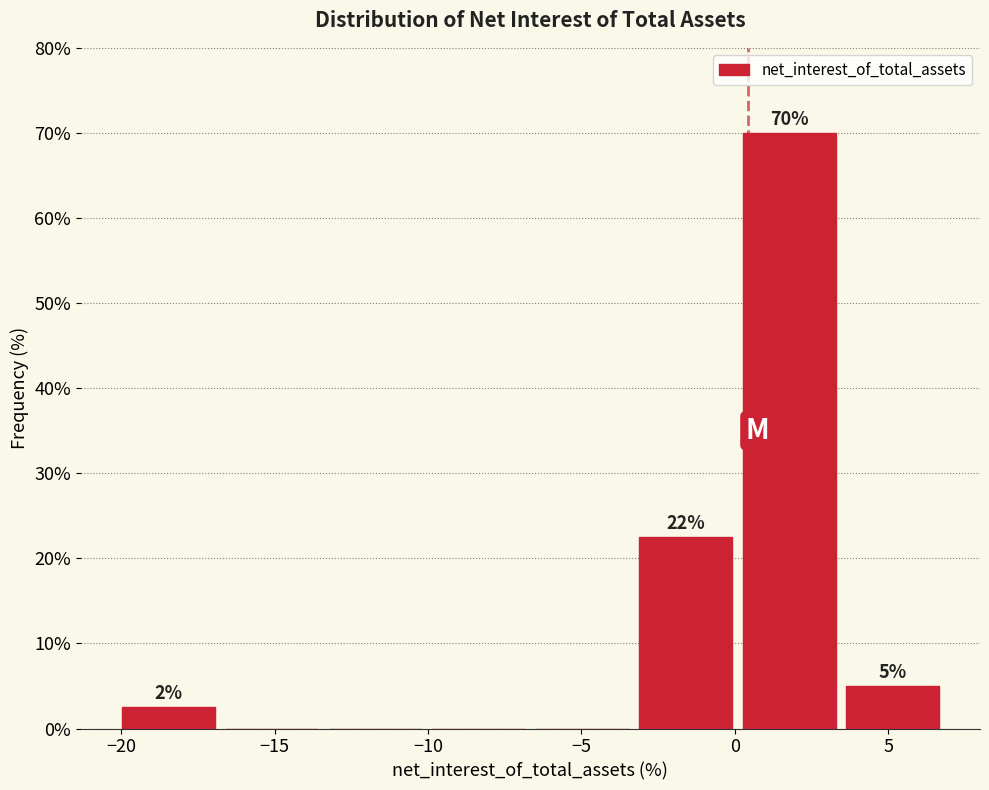

Which range on the x-axis has the tallest bar?

0.0 to 3.5